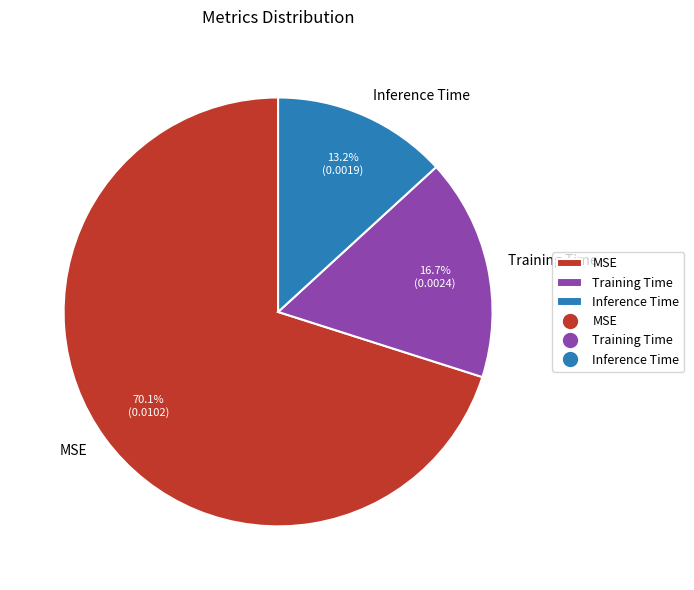

Rank the categories by value from lowest to highest.

Inference Time, Training Time, MSE